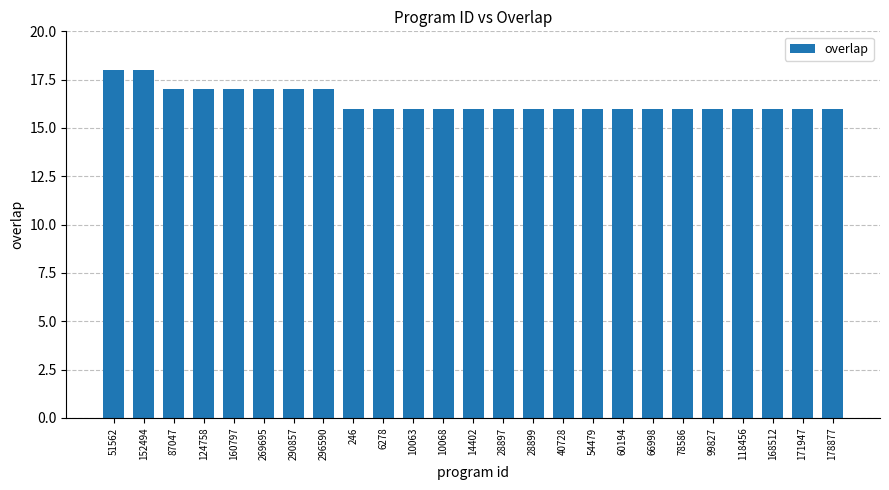

What is the value of the 20th bar from the left?

16